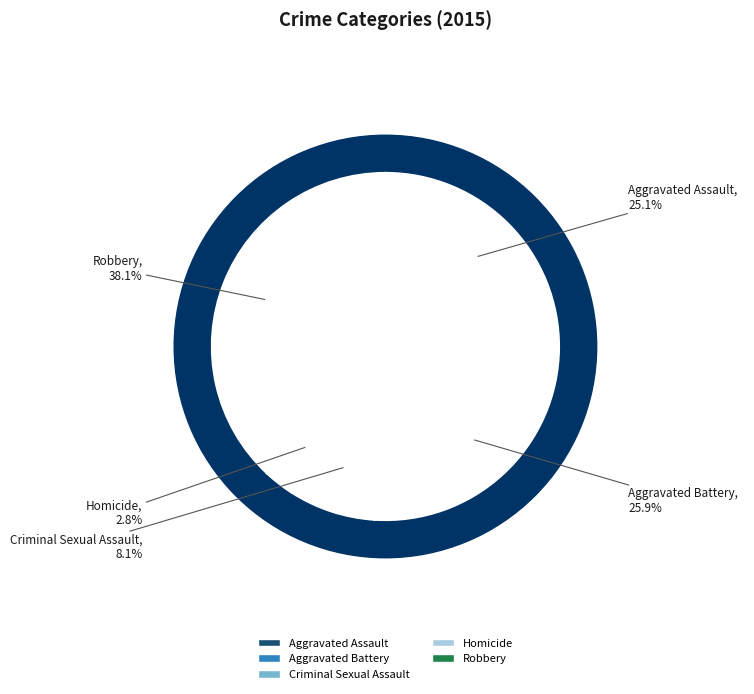

True or false: Aggravated Battery accounts for 36% of the total.

False